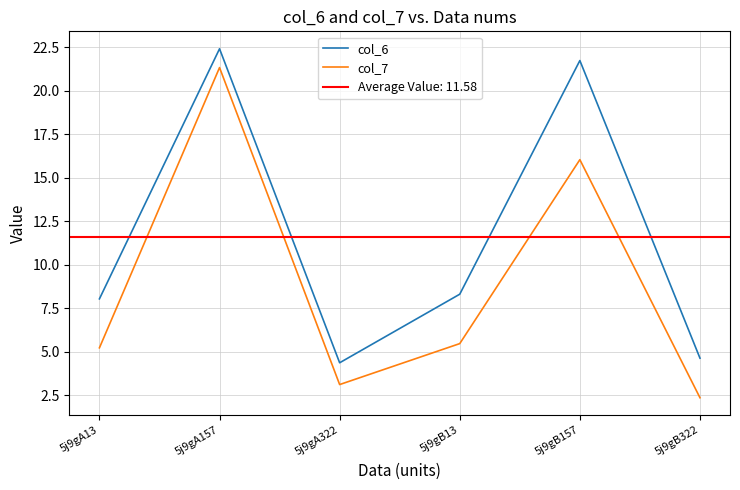

At which category is the sum across all series the highest?

5j9gA157